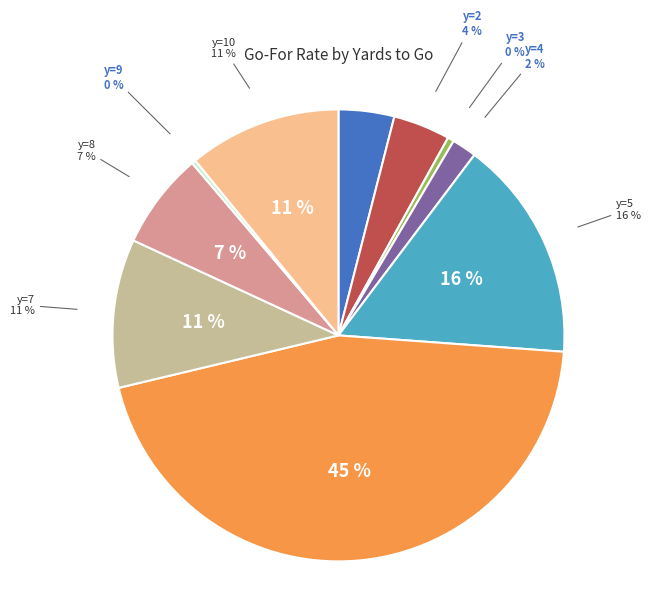

To the nearest percent, what is the difference between the largest and smallest slice percentages?

45%